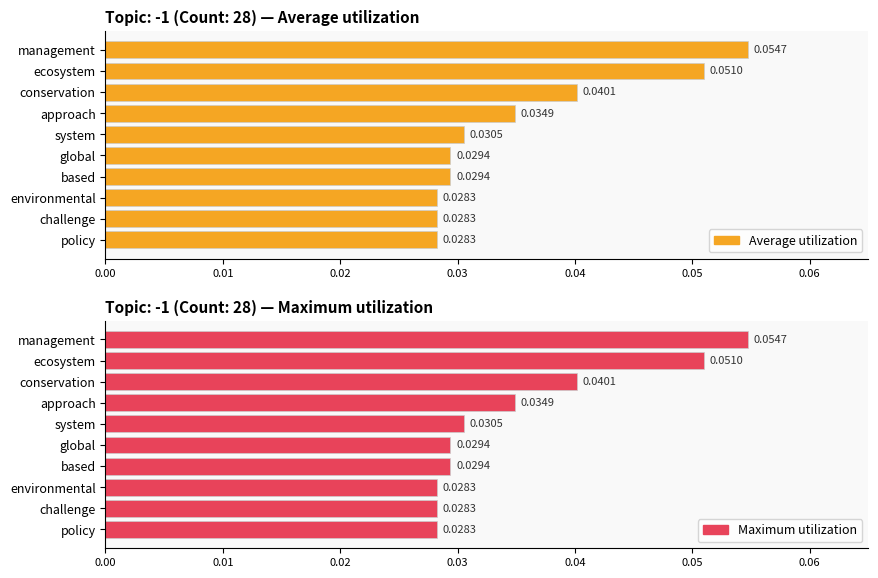

What are all the series names shown in the legend?

Average utilization, Maximum utilization